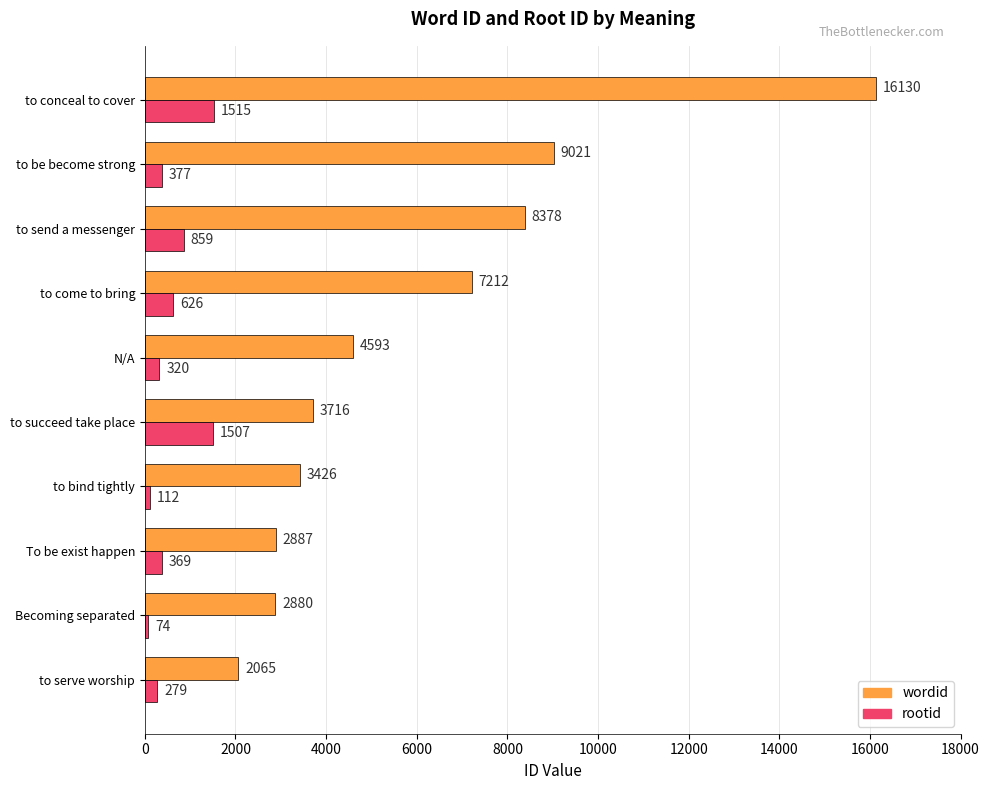

At which category is the sum across all series the highest?

to conceal to cover